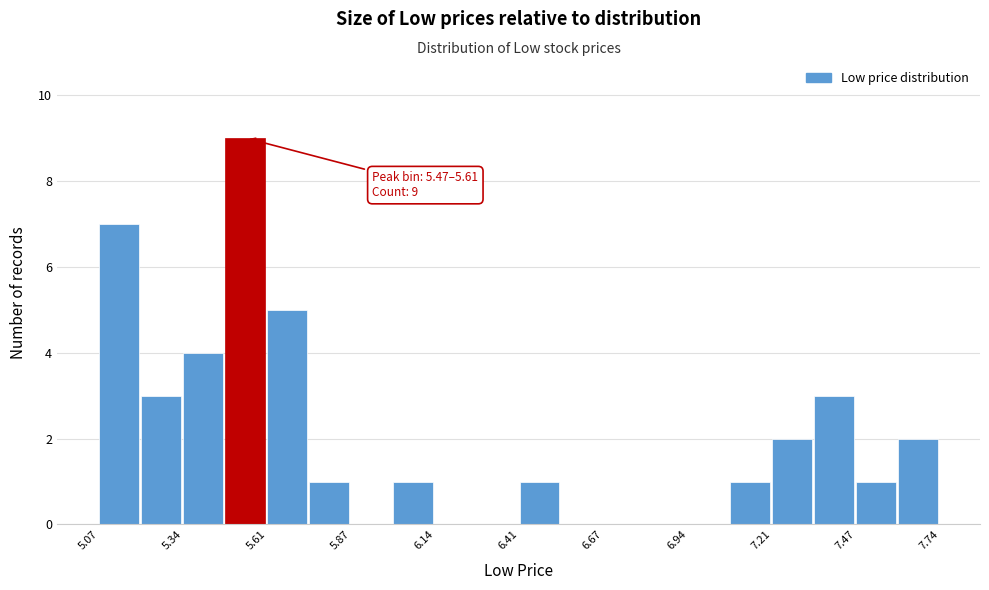

Around what value on the x-axis is the tallest bar? Give the approximate position of its centre, as read against the axis.

5.55